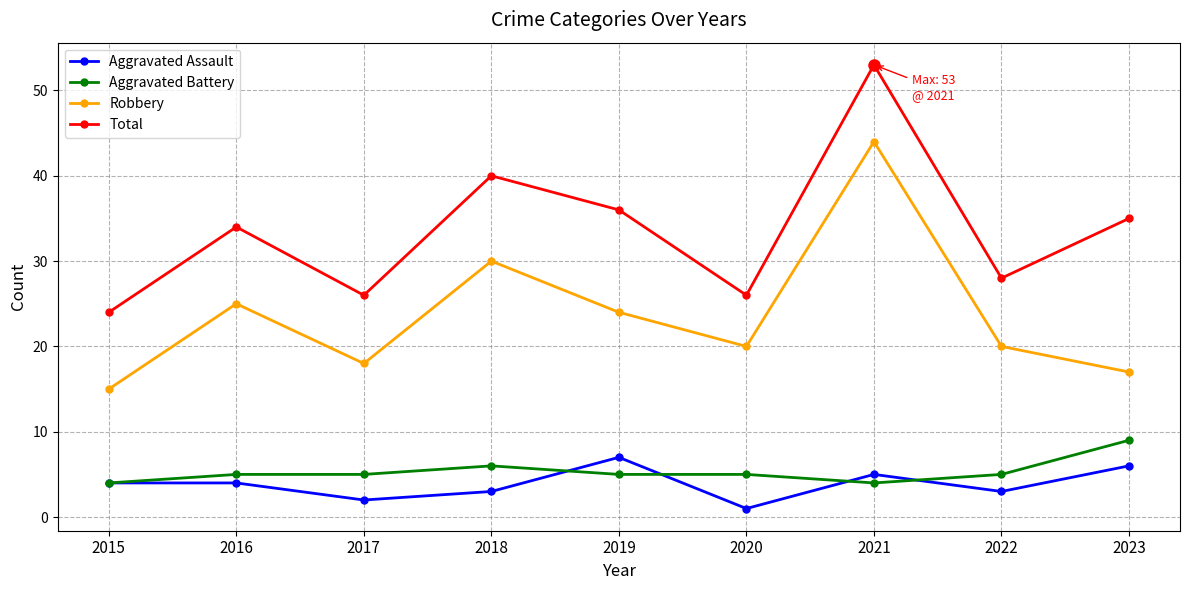

How many lines are shown in the chart?

4